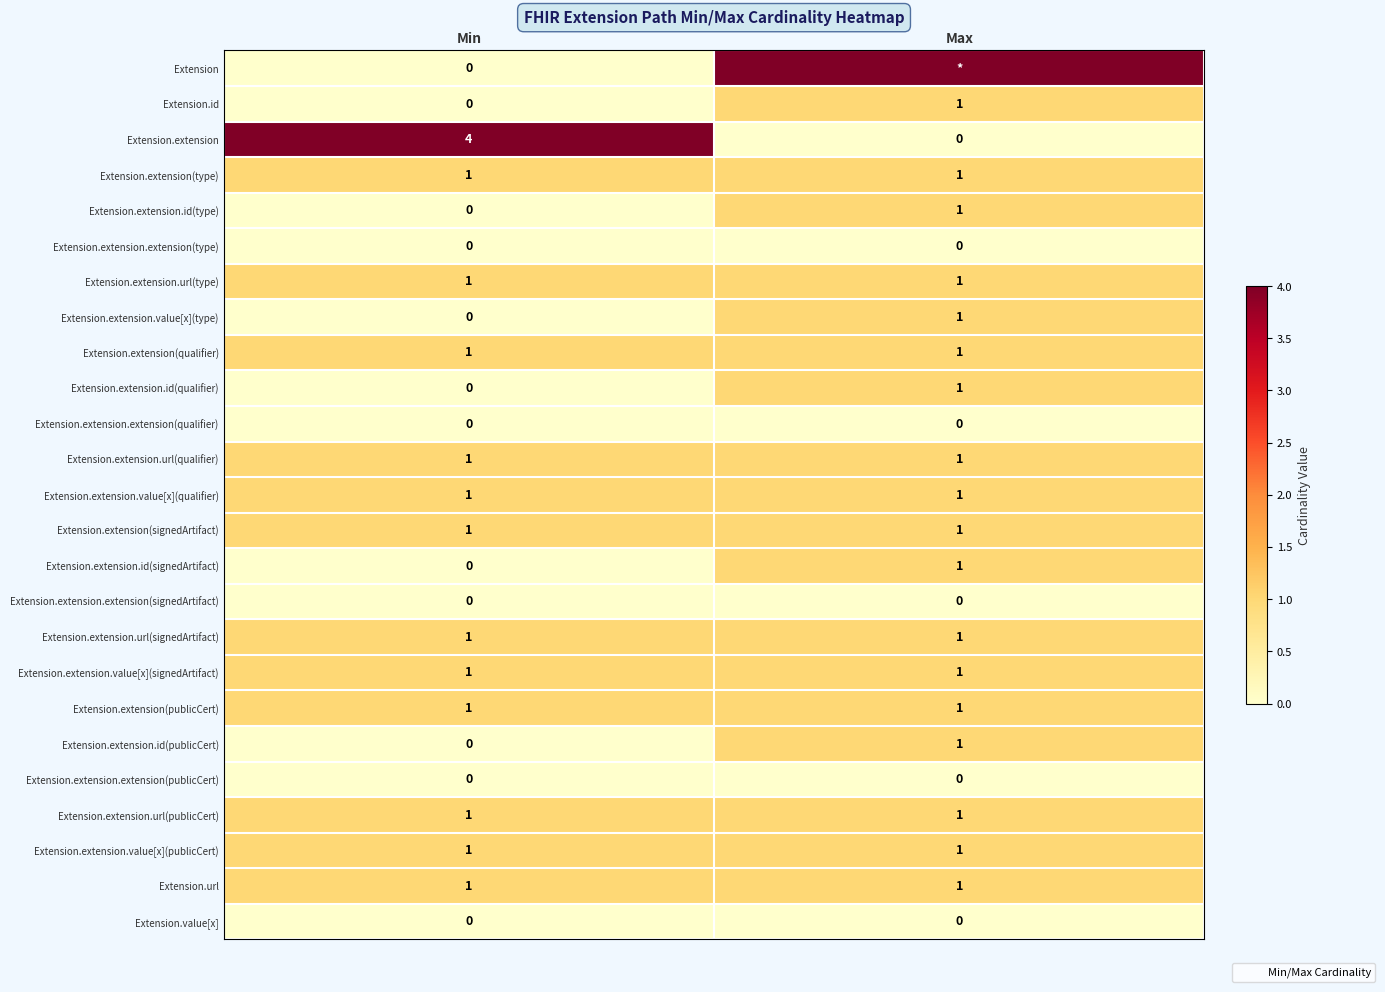

At which category is the sum across all series the highest?

Max